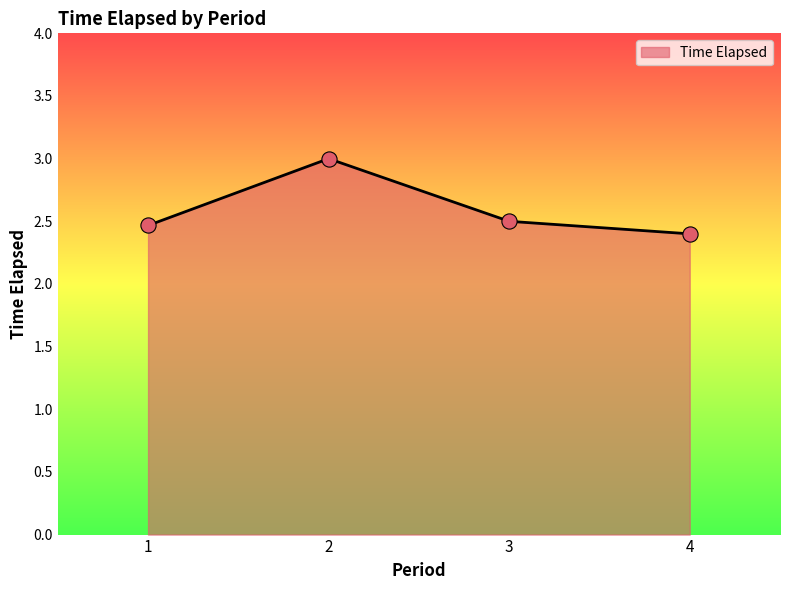

Approximately how many times larger is the value at 4 compared to 3?

1.0